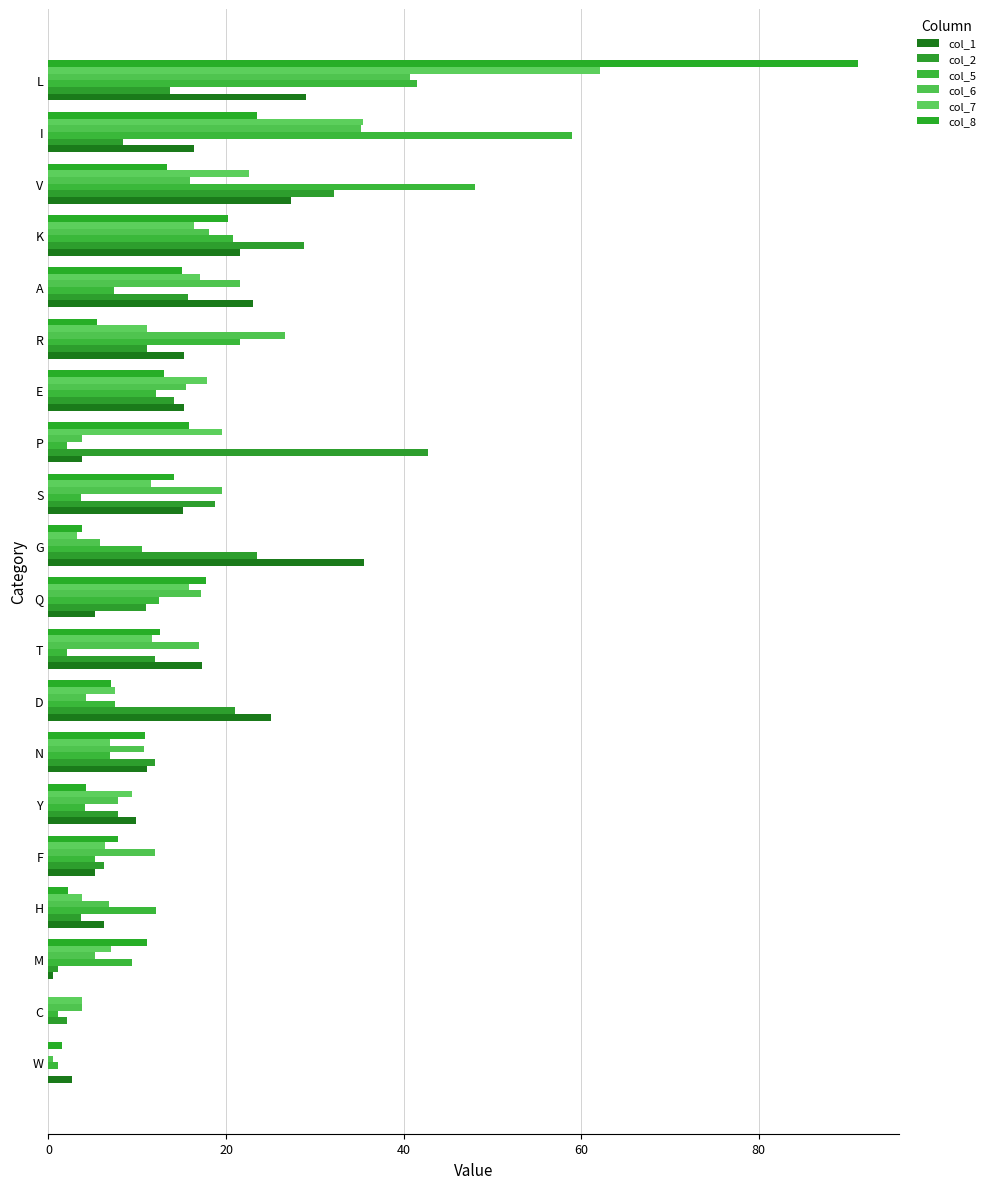

How many series are shown in this chart?

6